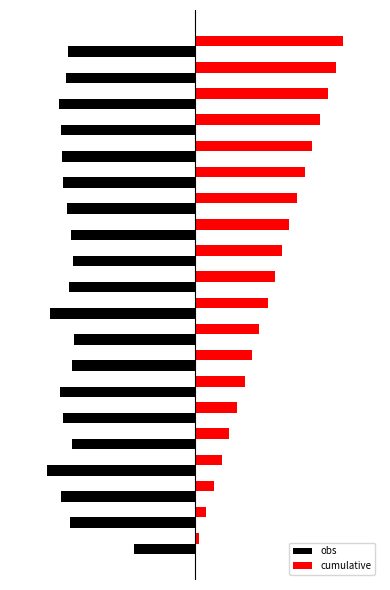

What is the minimum value shown in the chart?

-80.0